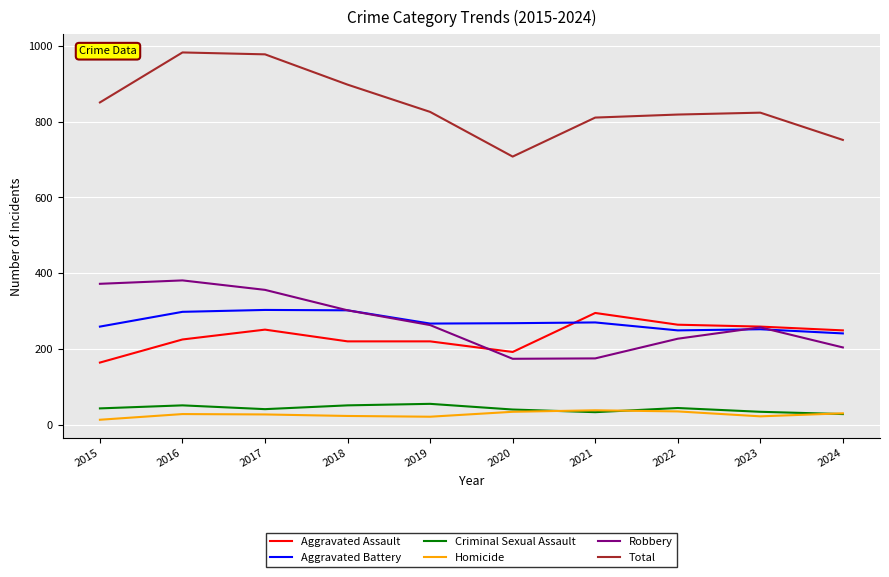

The Total series shows 898 at 2018. True or false?

True